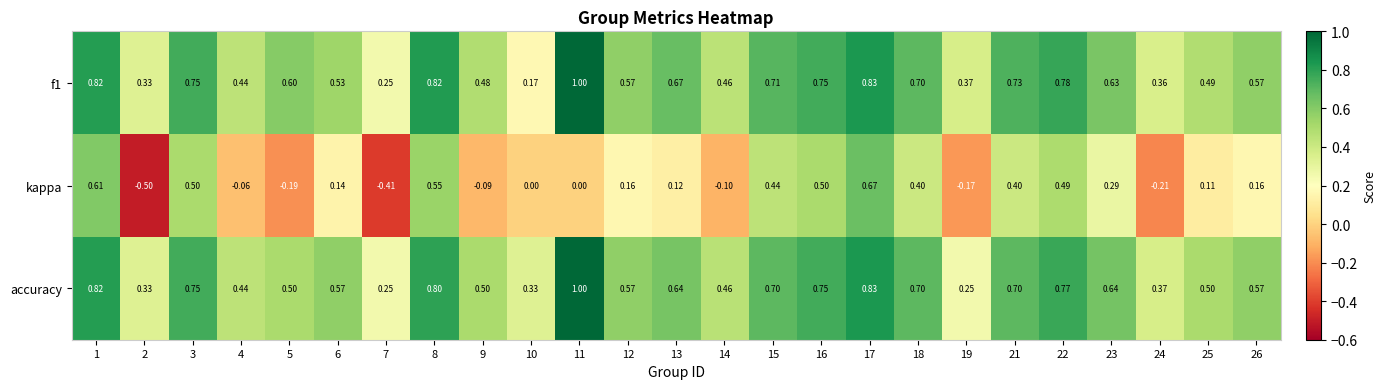

Is the value of f1 at 15 greater than the value of kappa at 9?

Yes